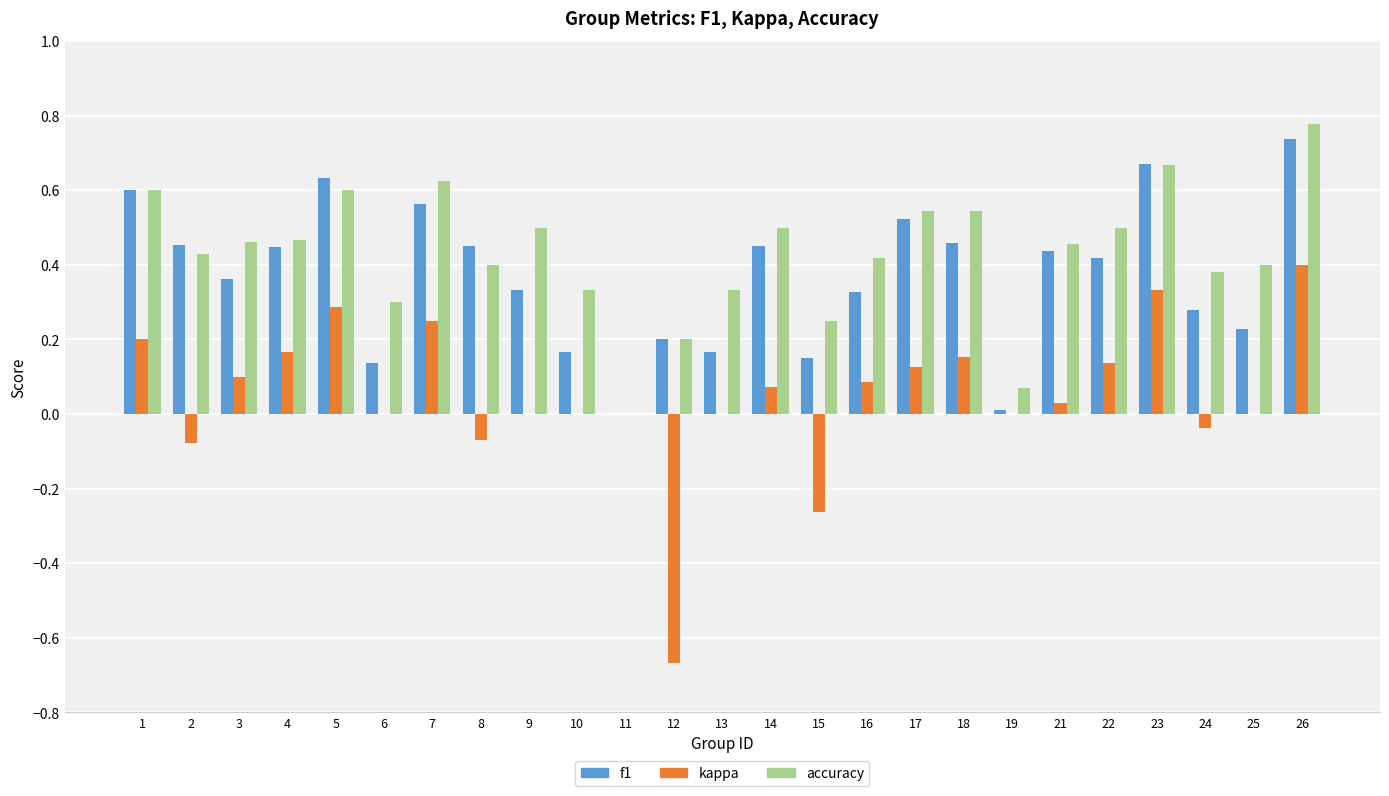

At which category does the chart reach its peak across all series?

26